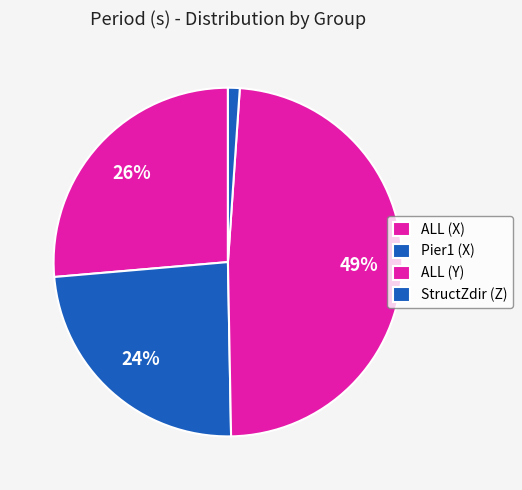

Count the number of slices in the pie.

4